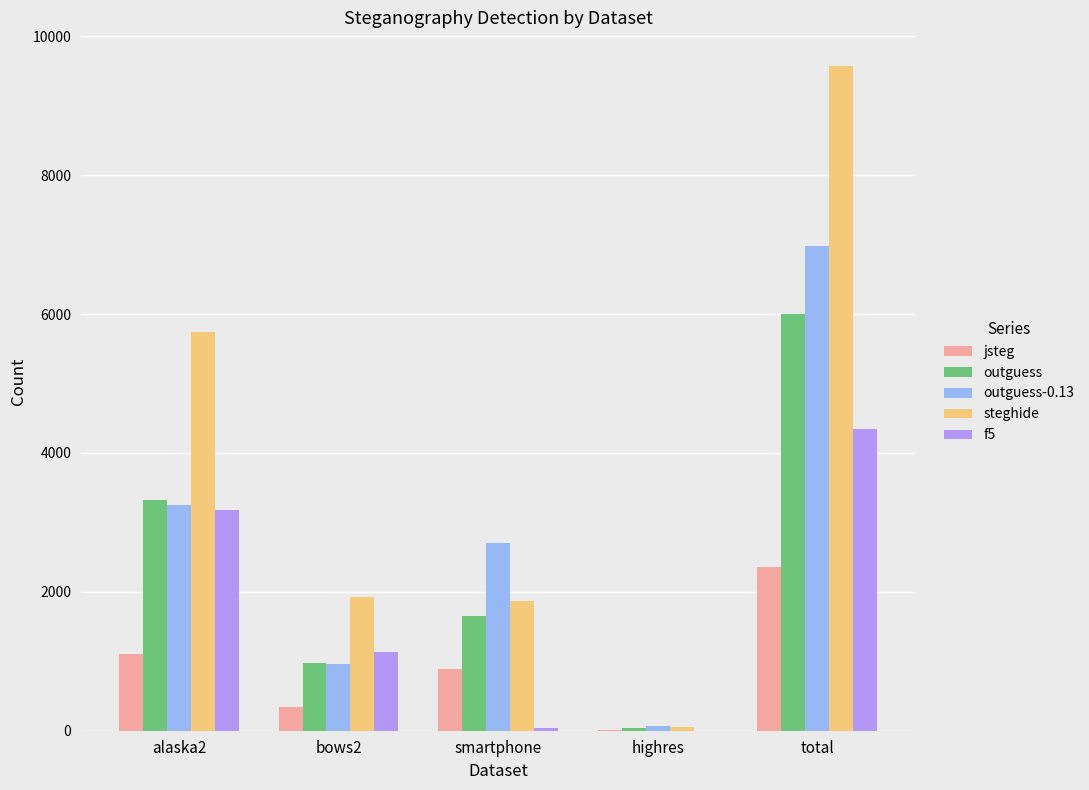

Is the value of steghide at bows2 greater than the value of outguess at bows2?

Yes